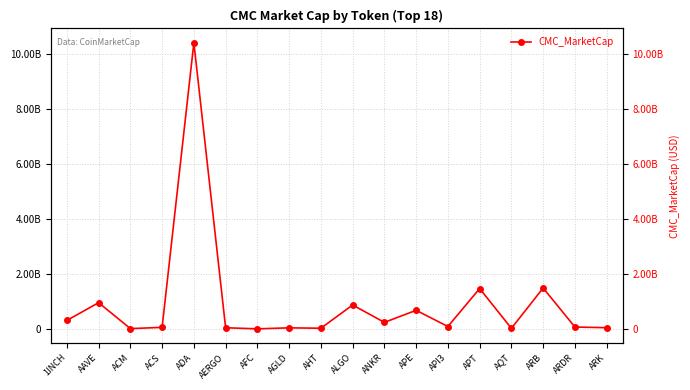

What is the label of the 1st point from the right?

ARK